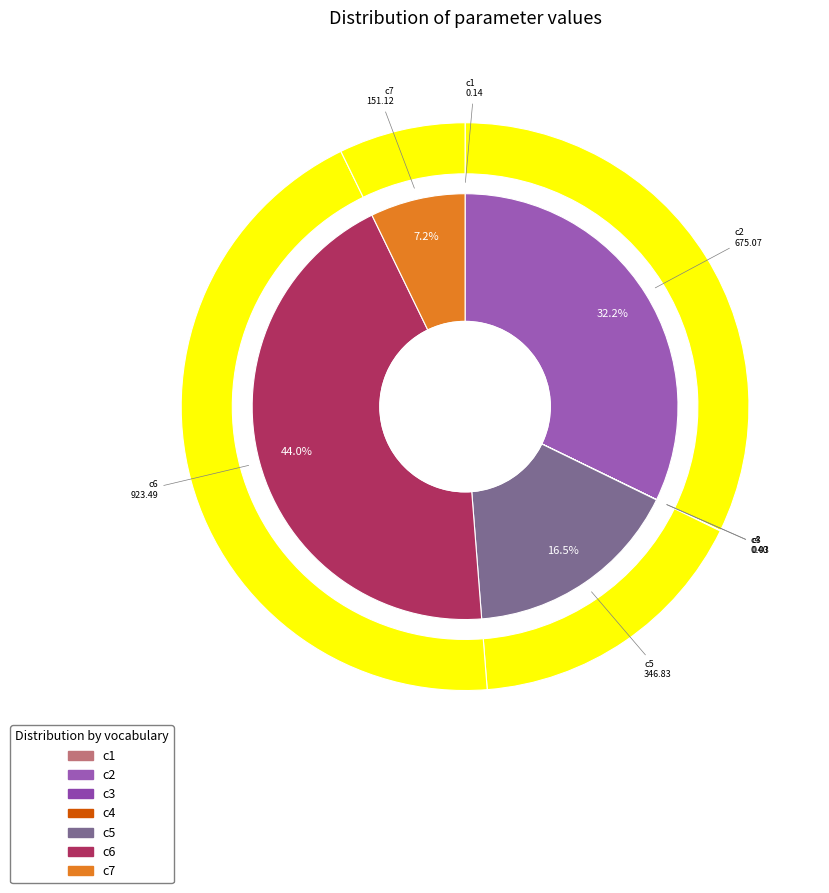

Count the number of slices in the pie.

7